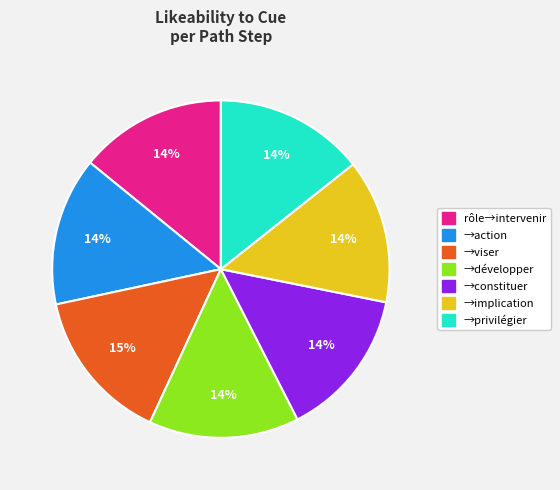

To the nearest percent, what is the average slice percentage?

14%